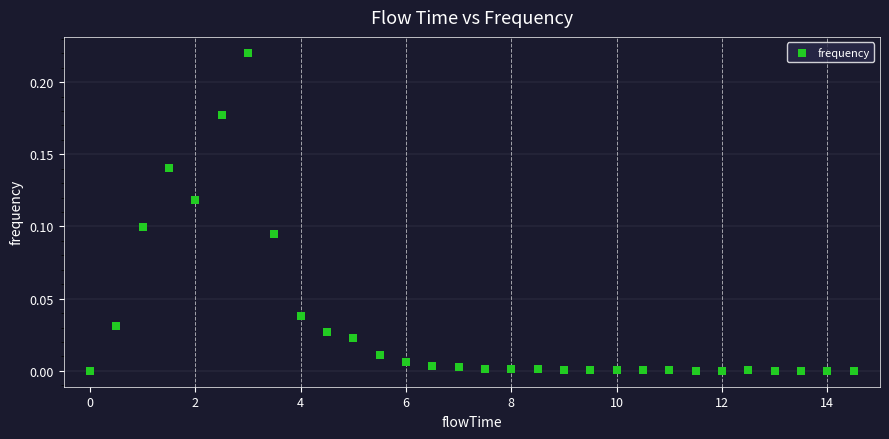

What is the range of X values (max minus min)?

14.5